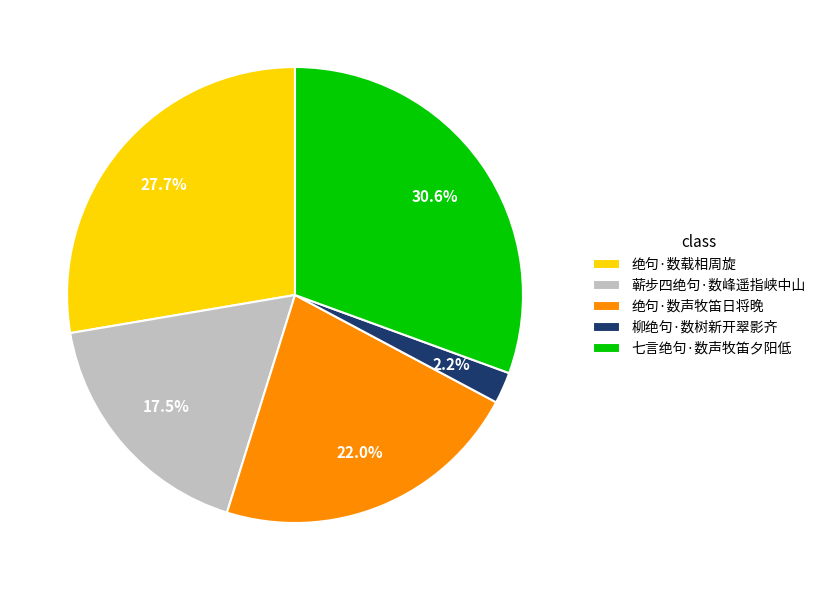

Which slice is the largest?

七言绝句·数声牧笛夕阳低